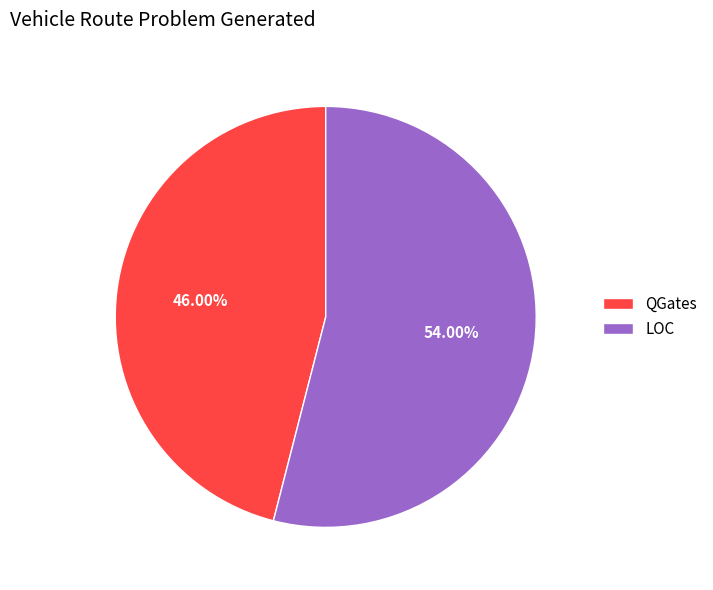

Approximately how many times larger is the value at QGates compared to LOC?

0.9